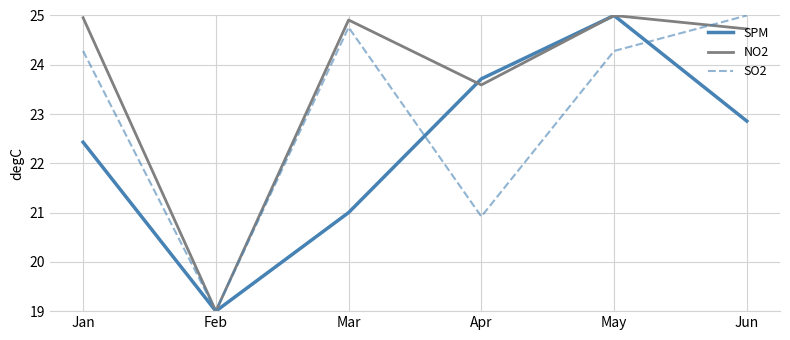

Which series has the largest total across all categories?

NO2